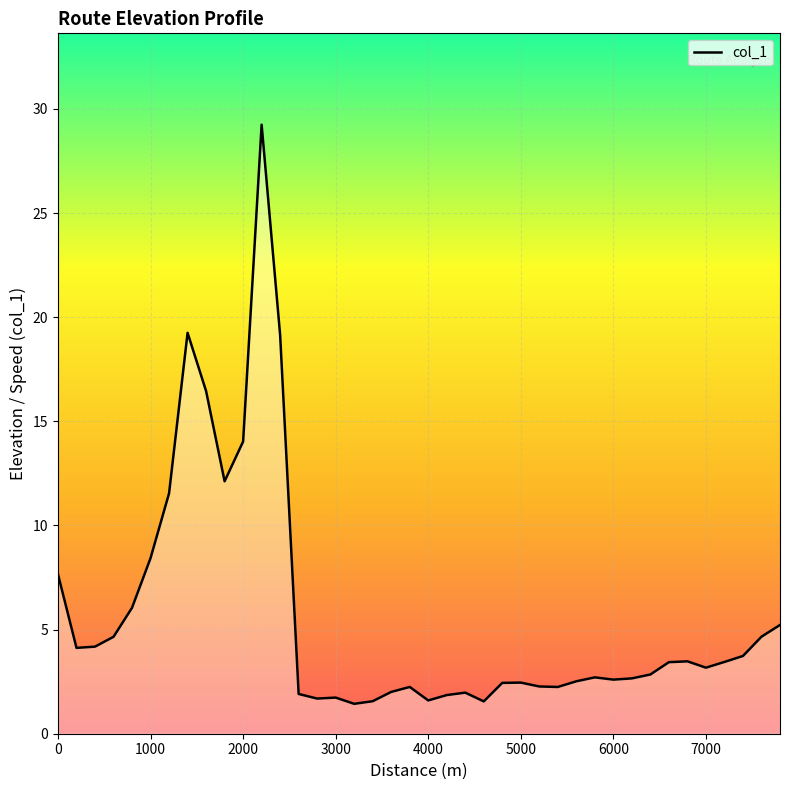

What is the difference between the maximum and minimum values?

27.8